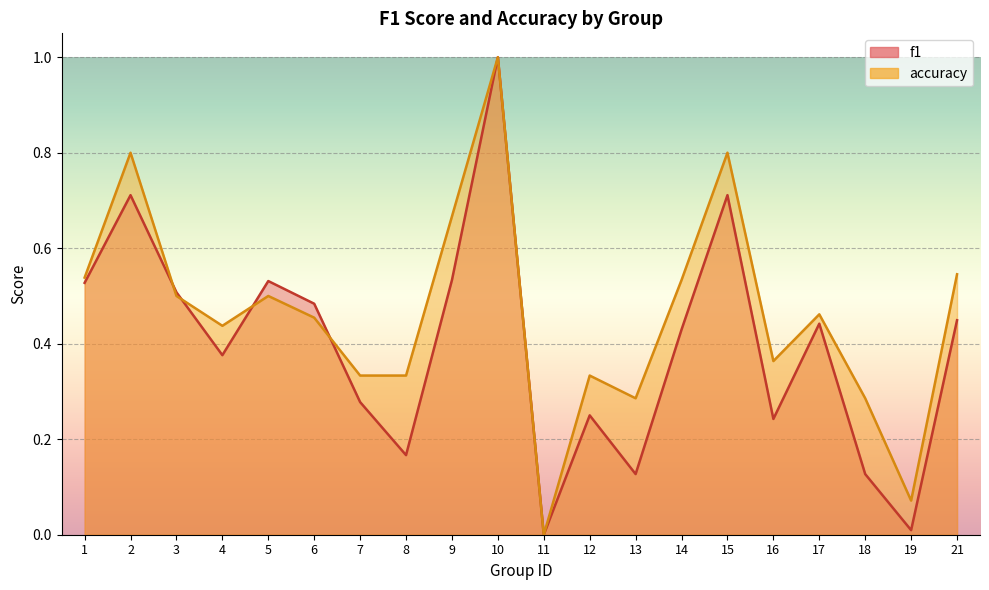

The value of f1 at 10 is 1.0. True or false?

True